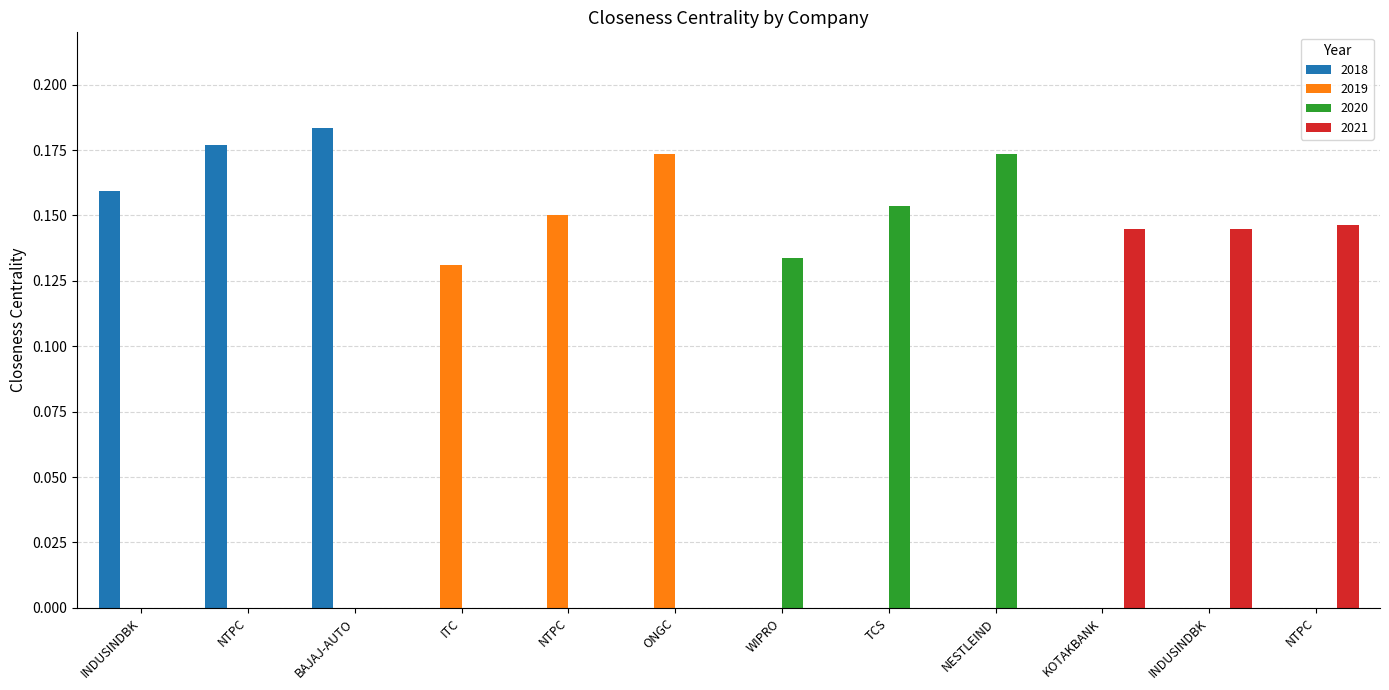

Count the number of data series in this chart.

4